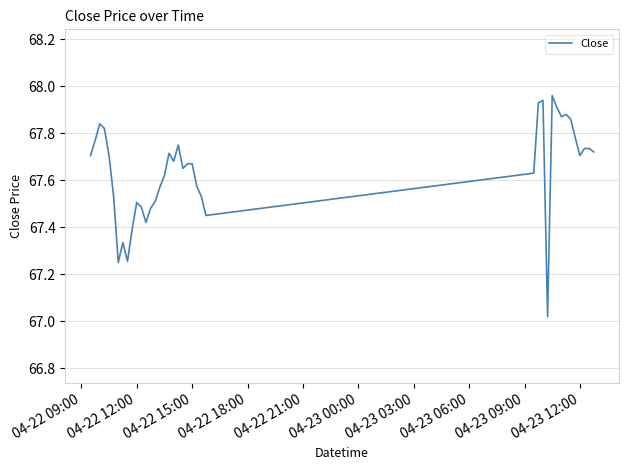

What is the difference between the maximum and minimum values?

0.9